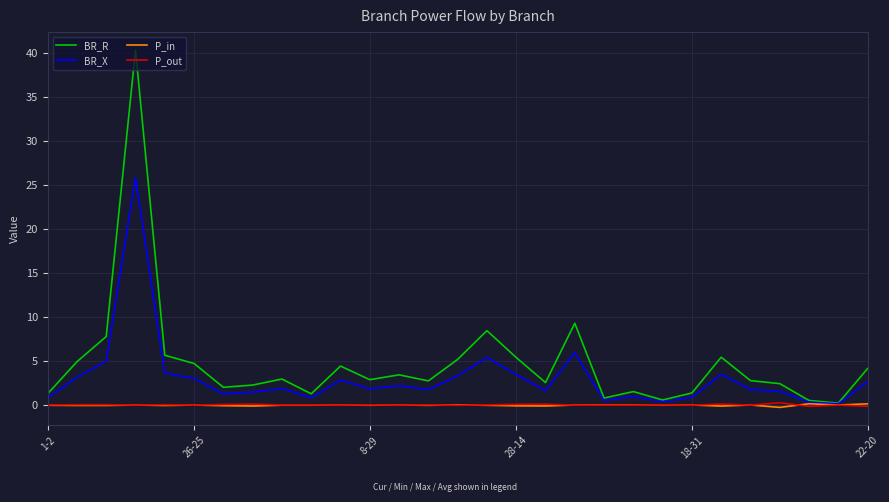

Which series has the largest range (max minus min)?

BR_R